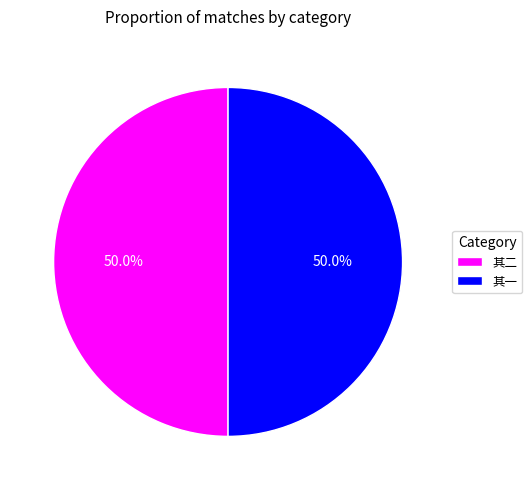

Count the number of slices in the pie.

2